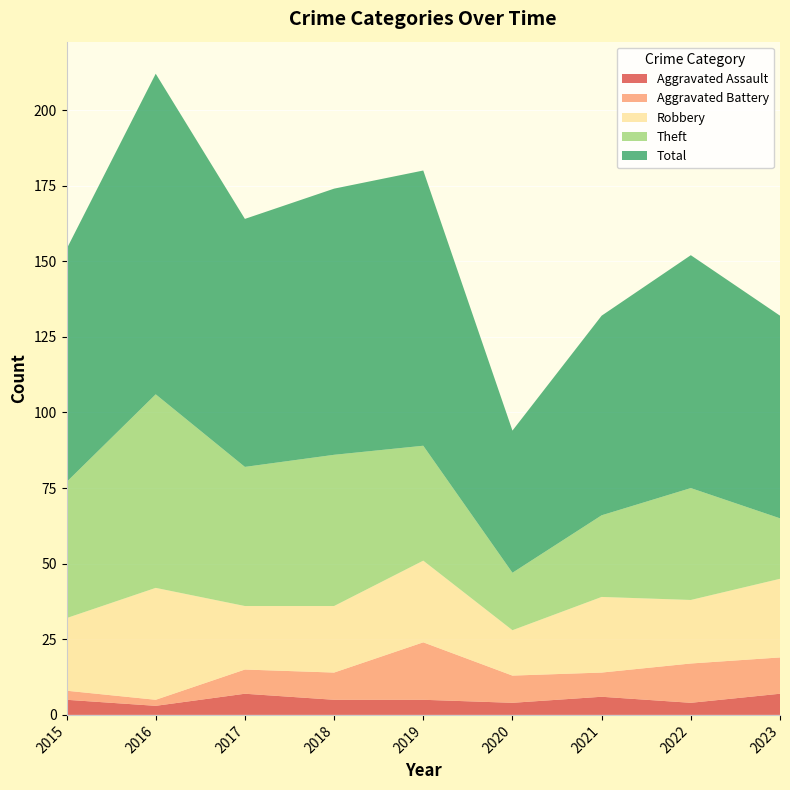

Reading left to right, extract all data points from this chart.

Aggravated Assault: 5	3	7	5	5	4	6	4	7
Aggravated Battery: 3	2	8	9	19	9	8	13	12
Robbery: 24	37	21	22	27	15	25	21	26
Theft: 45	64	46	50	38	19	27	37	20
Total: 77	106	82	88	91	47	66	77	67